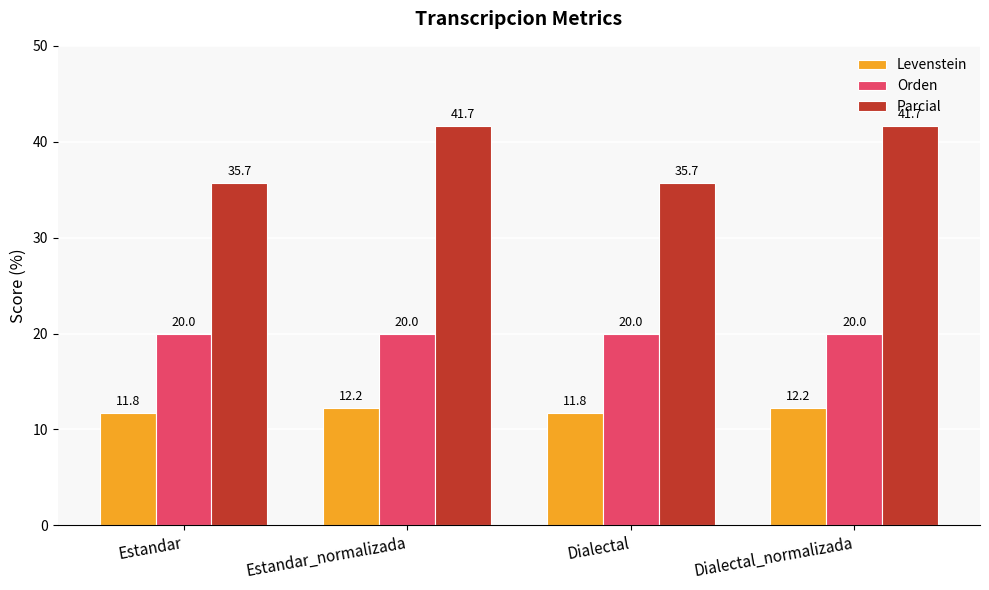

At how many categories does at least one series exceed 35?

4